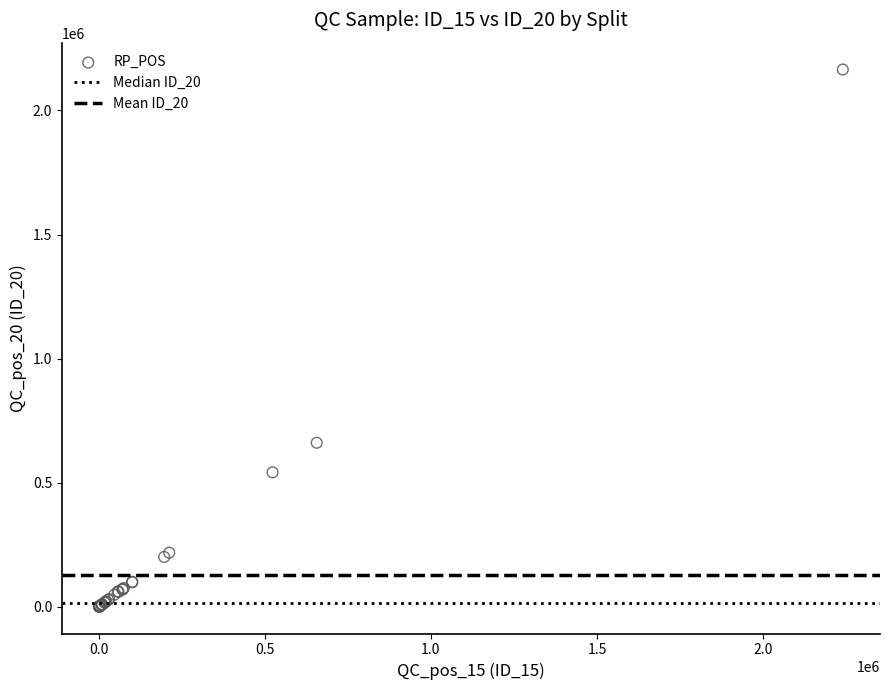

What Y value in the scatter plot is closest to 1082818?

661091.4